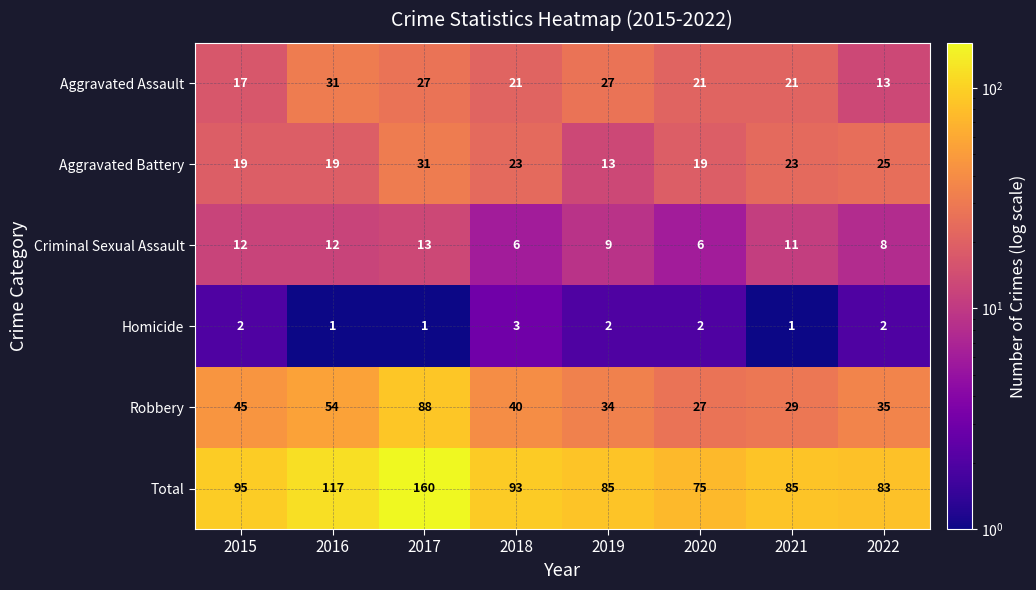

What is the difference between the second highest and second lowest values in the Total series?

34